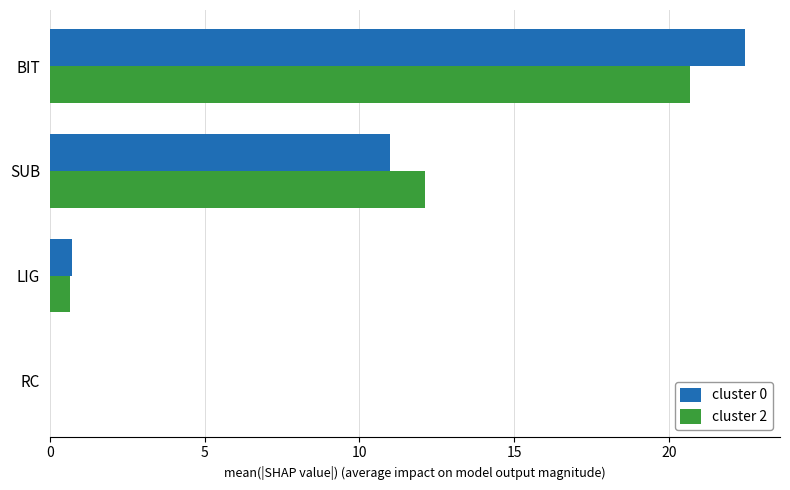

Which series changed the most between SUB and BIT?

cluster 0